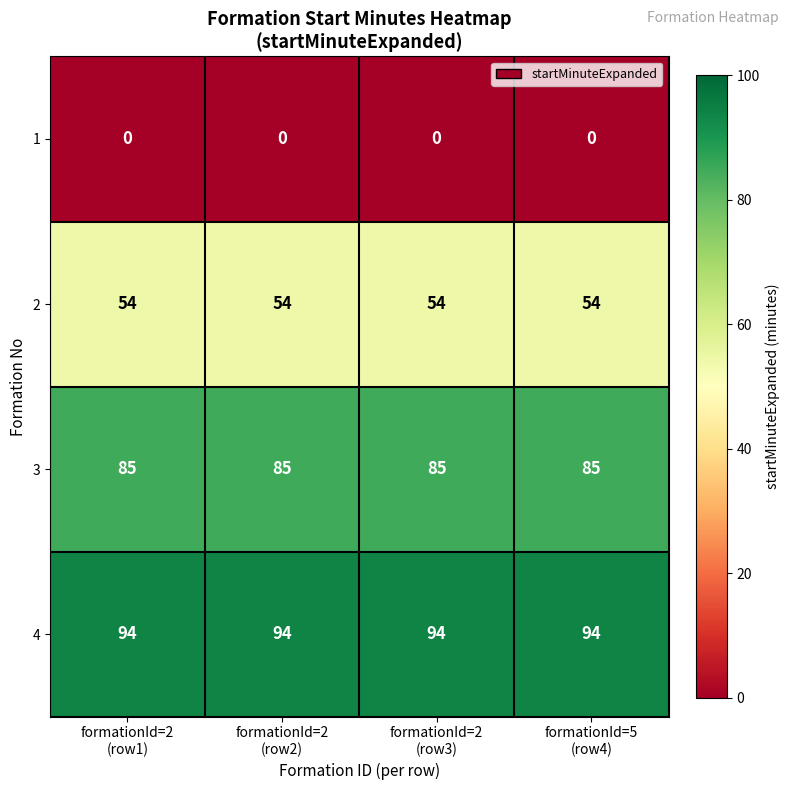

Which series has the largest total across all categories?

4